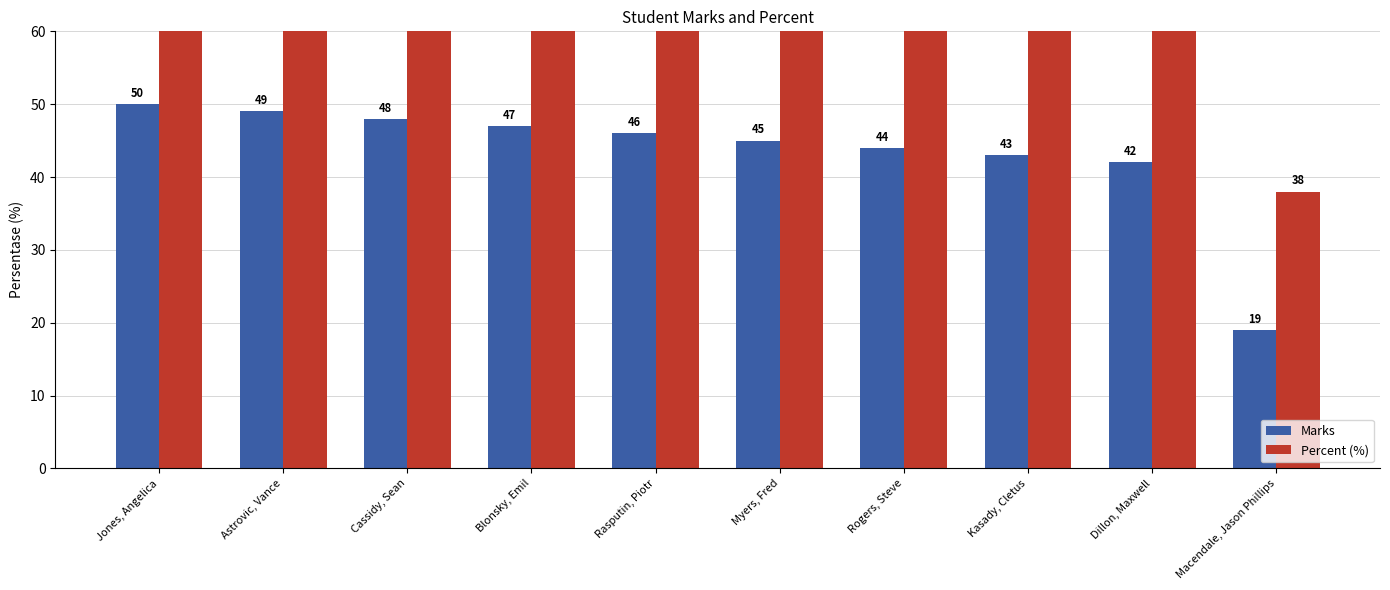

What is the label of the 8th bar from the right?

Cassidy, Sean